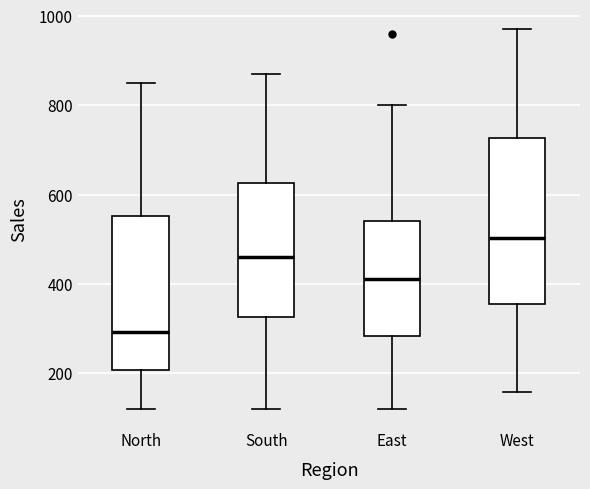

Which box has the highest median line?

West